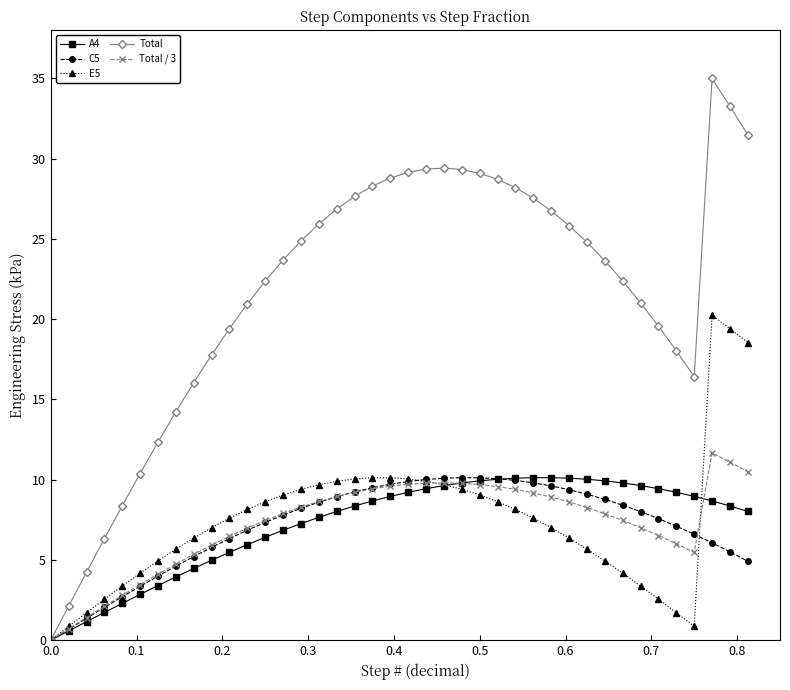

What is the value of the E5 point at the 15th from the left?

9.4